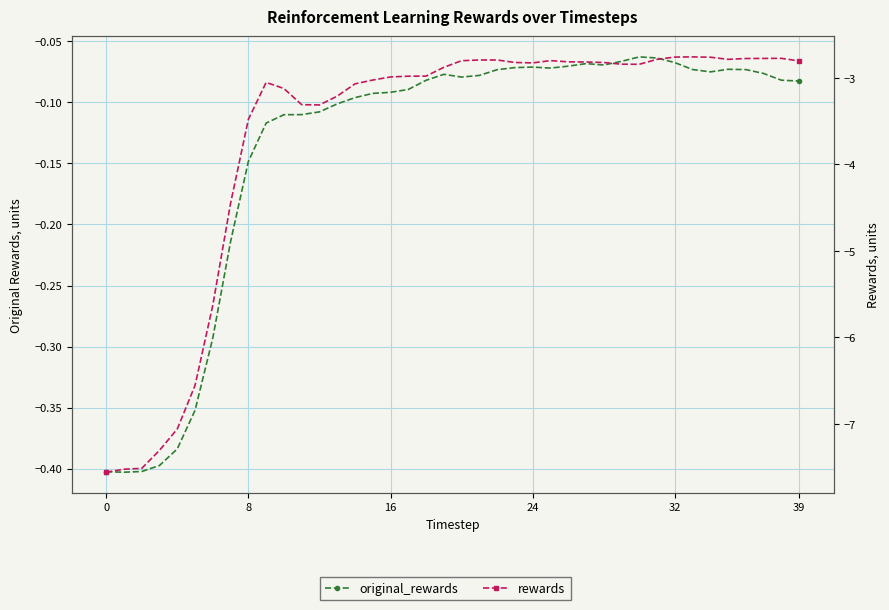

How many series are shown in this chart?

2